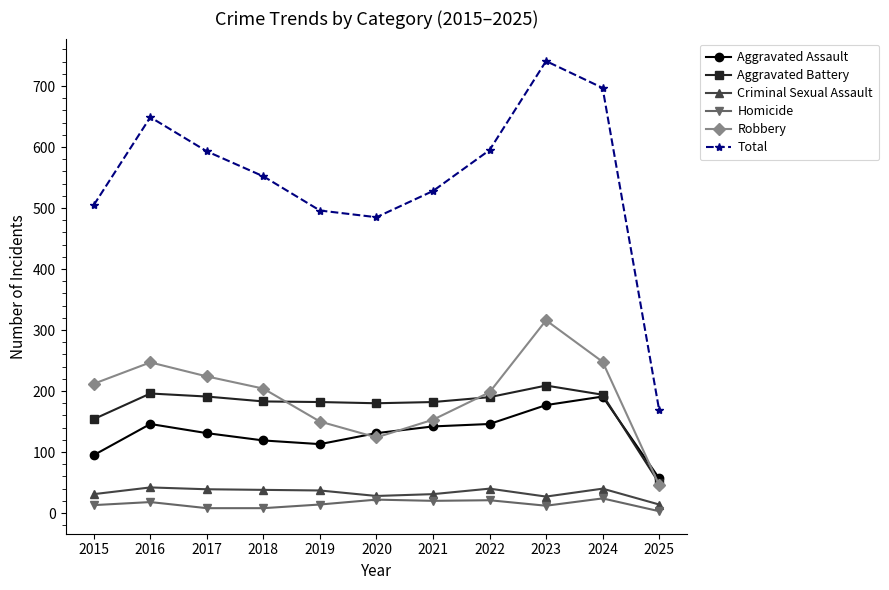

True or false: Criminal Sexual Assault has more than 1 interior local peaks.

True